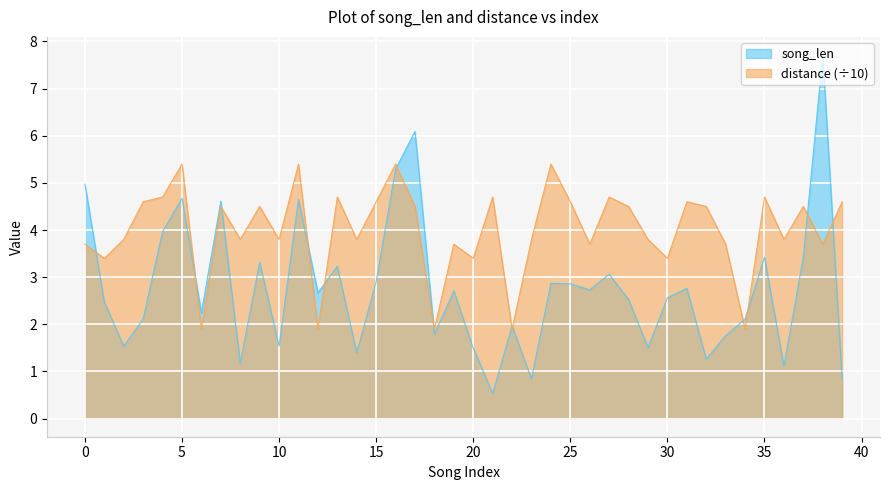

How many interior local valleys does the song_len series have?

13